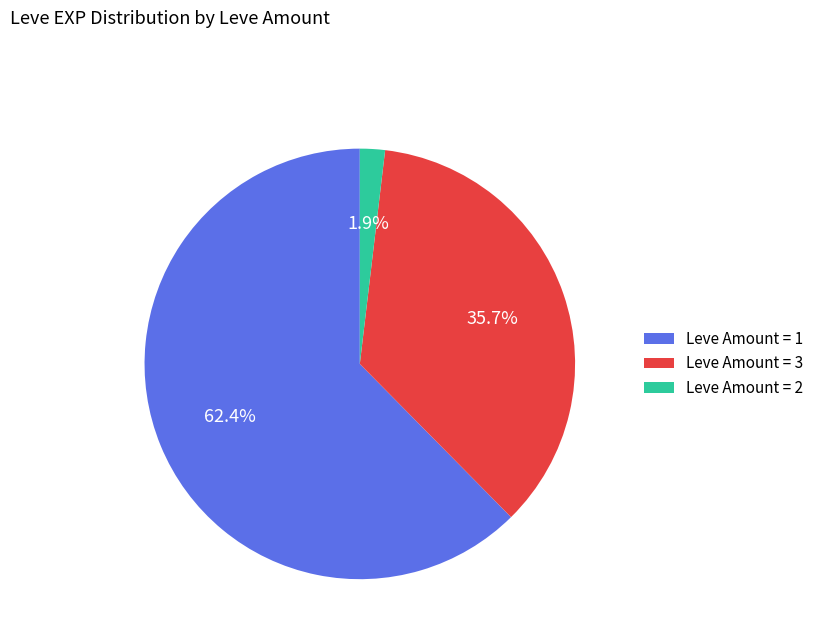

How many slices are in this pie chart?

3